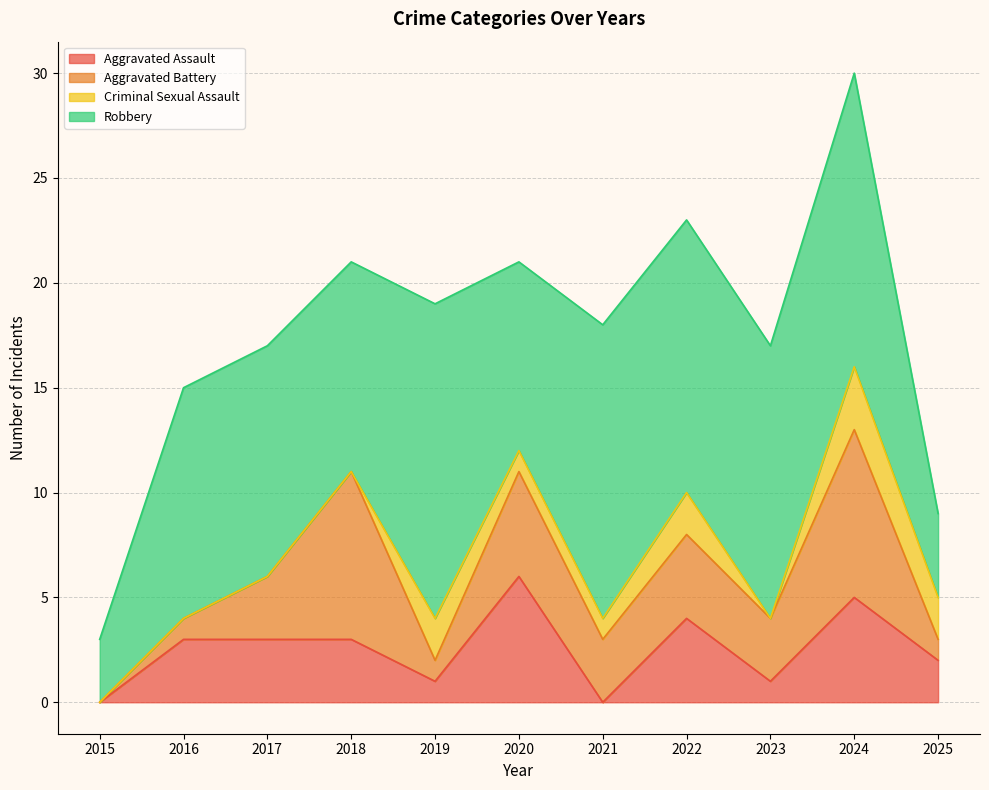

How many values in the Aggravated Assault series exceed 3?

3